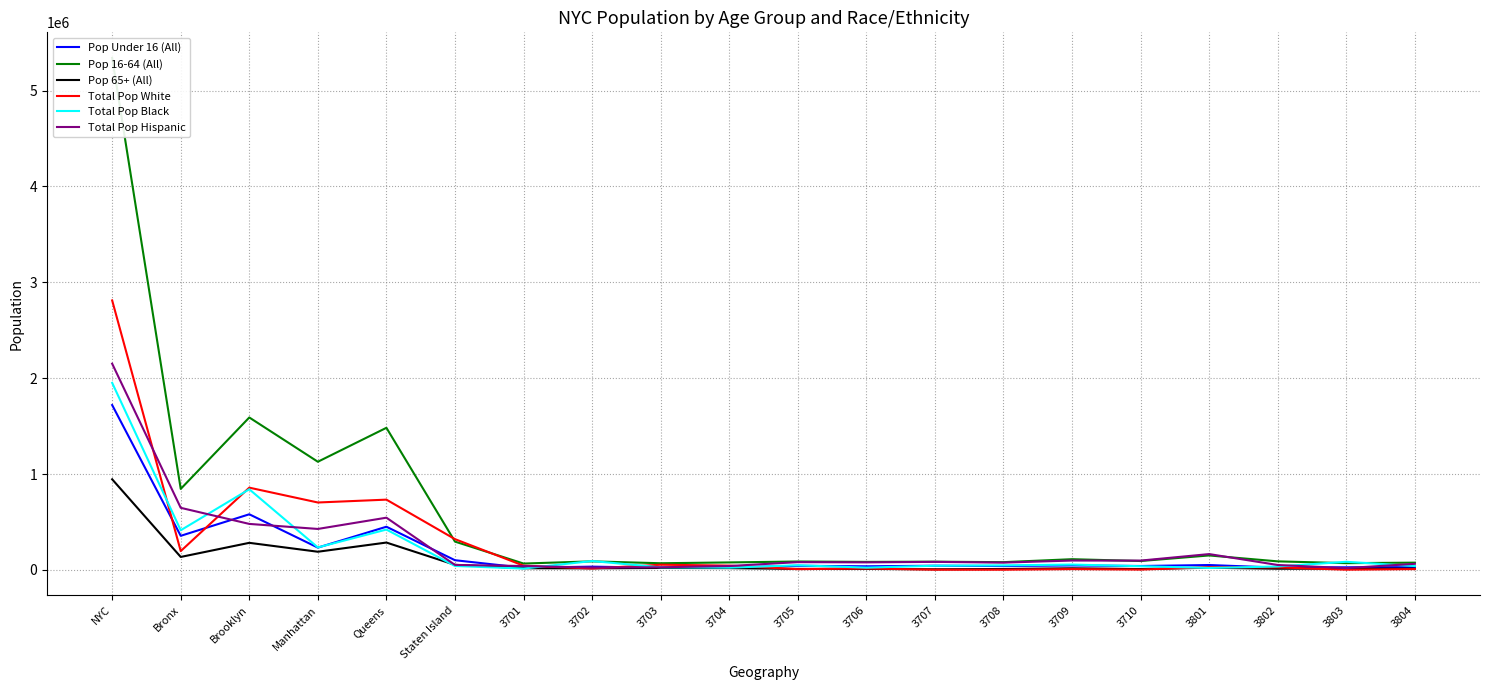

Rank the categories by Total Pop Hispanic value from highest to lowest.

NYC, Bronx, Queens, Brooklyn, Manhattan, 3801, 3709, 3710, 3707, 3705, 3706, 3708, 3804, Staten Island, 3802, 3701, 3704, 3703, 3702, 3803